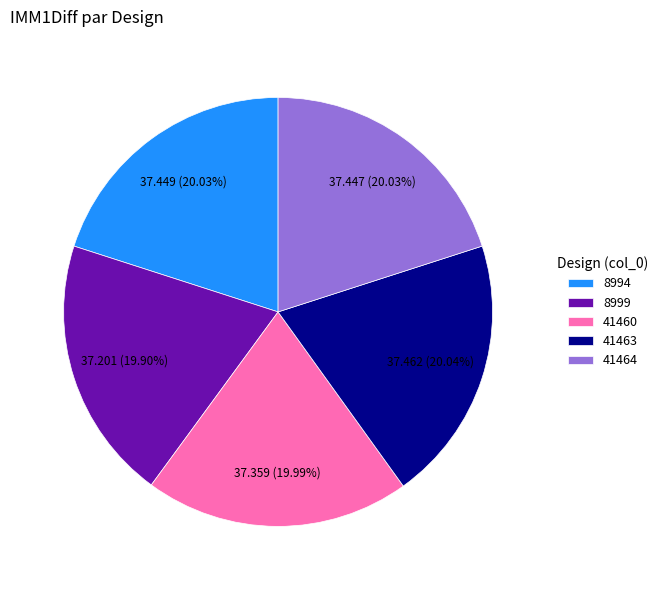

Does any single category account for the majority?

No